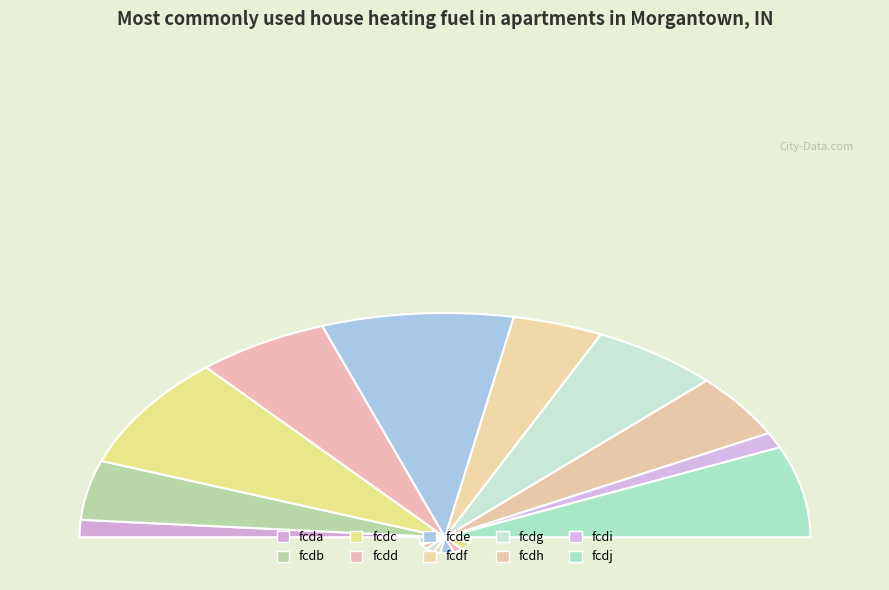

The fcde slice represents 8% of the pie. True or false?

False